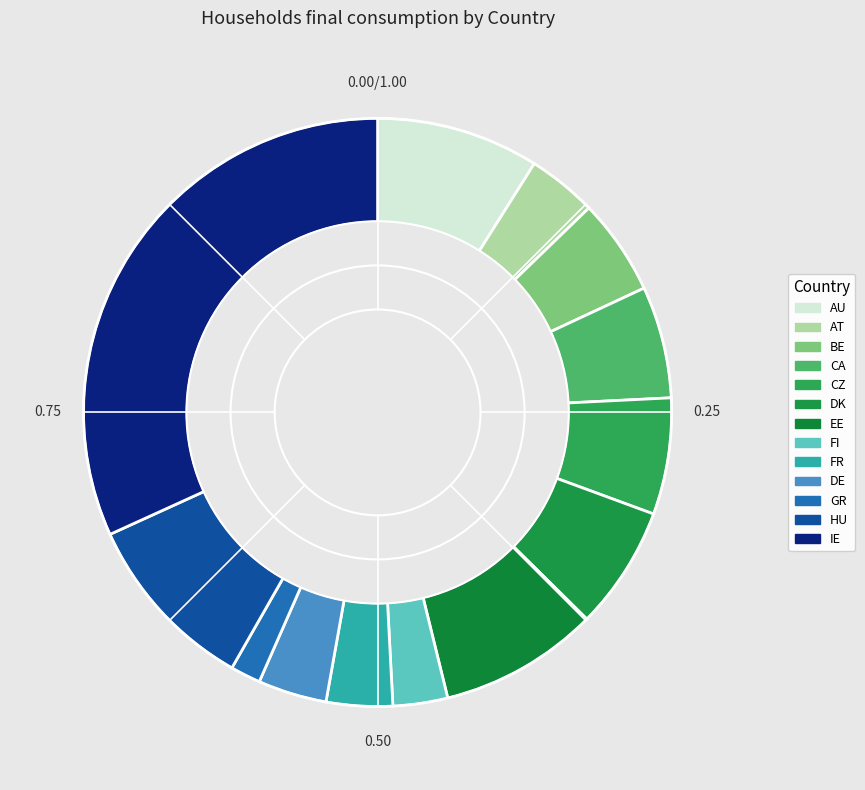

Is it true that GR is 2% of the pie?

True